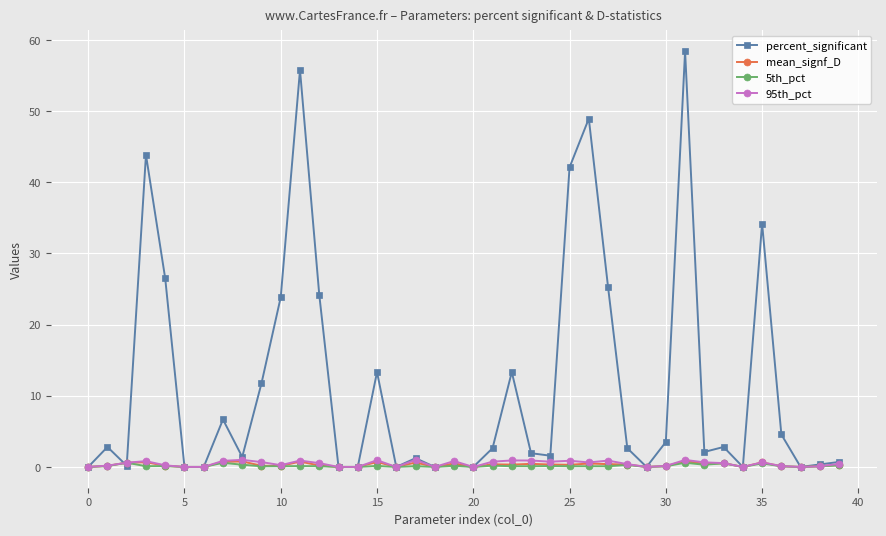

What is the value of the 95th_pct point at the 39th from the left?

0.1